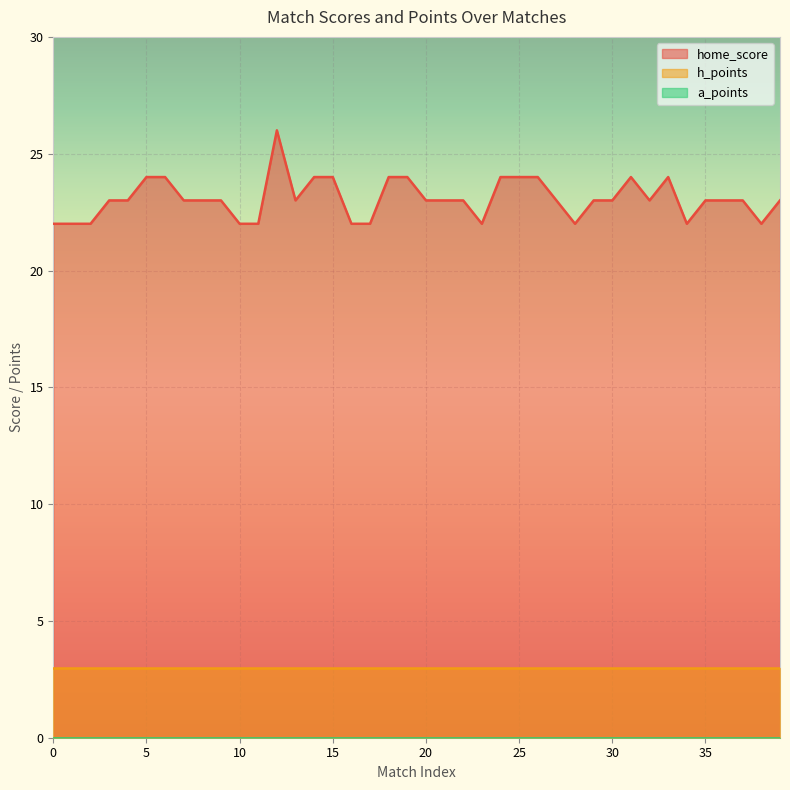

Rank the series at 15 from lowest to highest value.

a_points, h_points, home_score